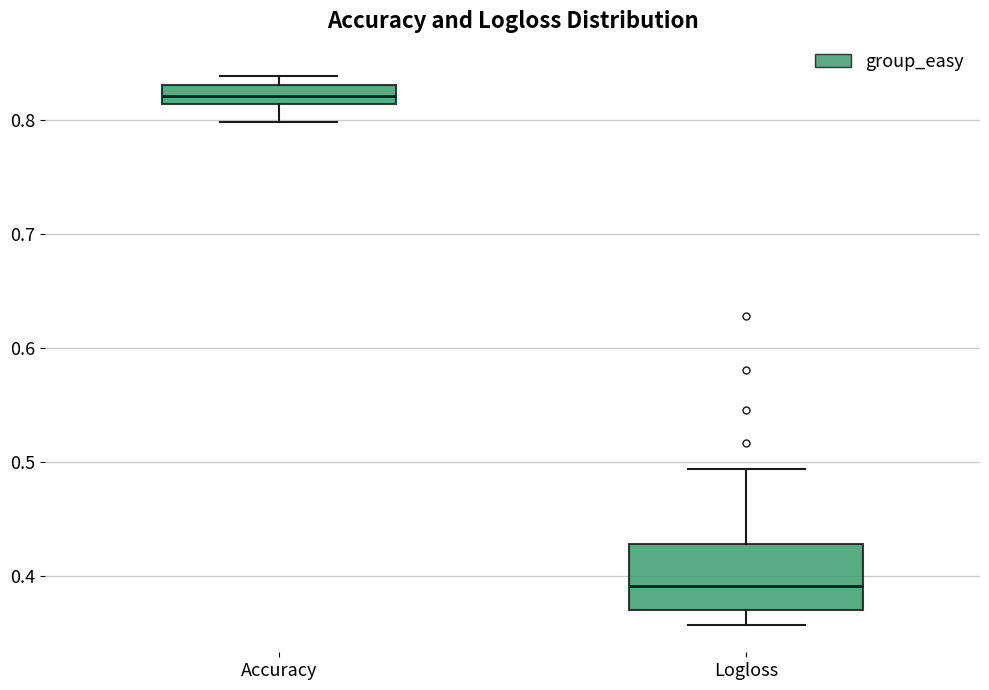

Where is the lower edge of the box for Accuracy on the y-axis? The values are not printed on the chart, so give them approximately, as read against the axis.

0.81